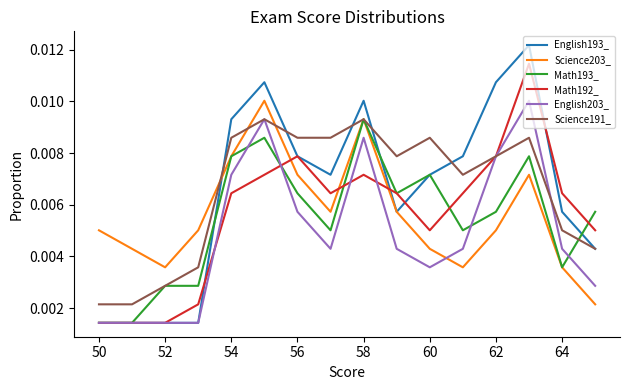

True or false: Math192_ has more than 1 interior local peaks.

True